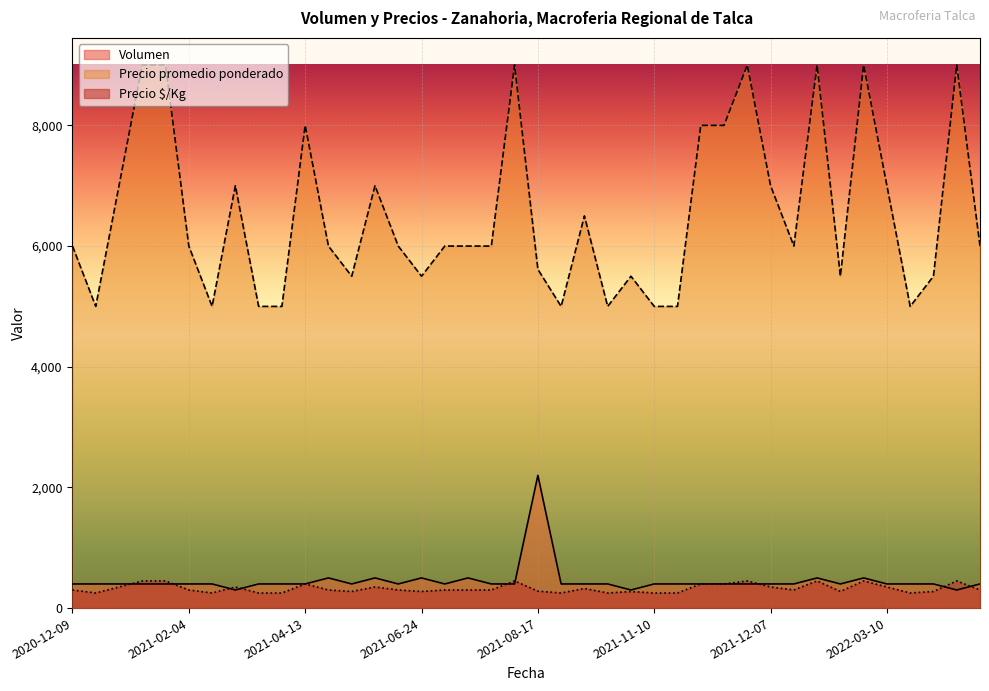

How many lines are shown in the chart?

3